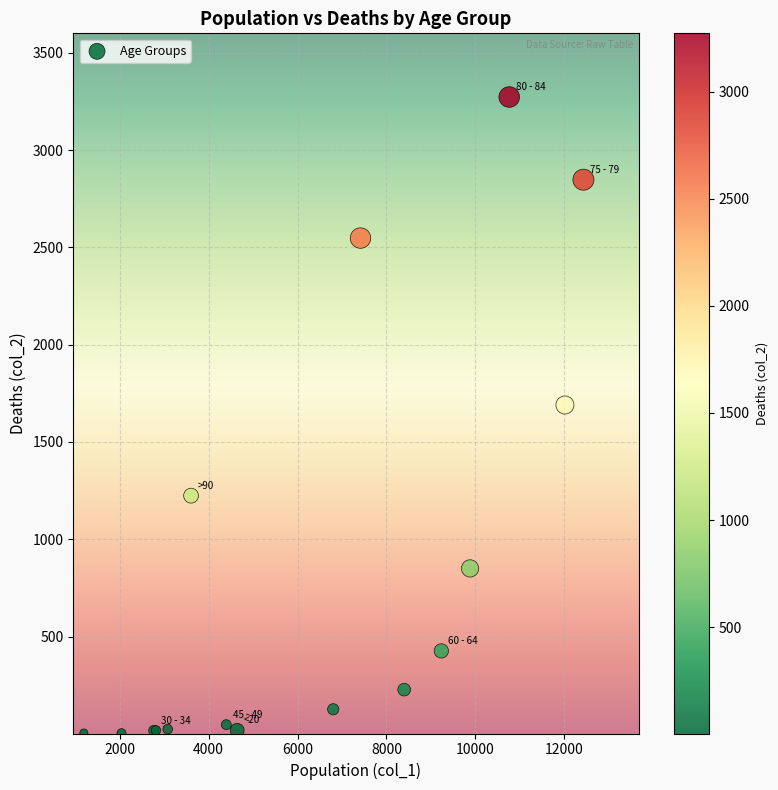

What Y value in the scatter plot is closest to 1638?

1690